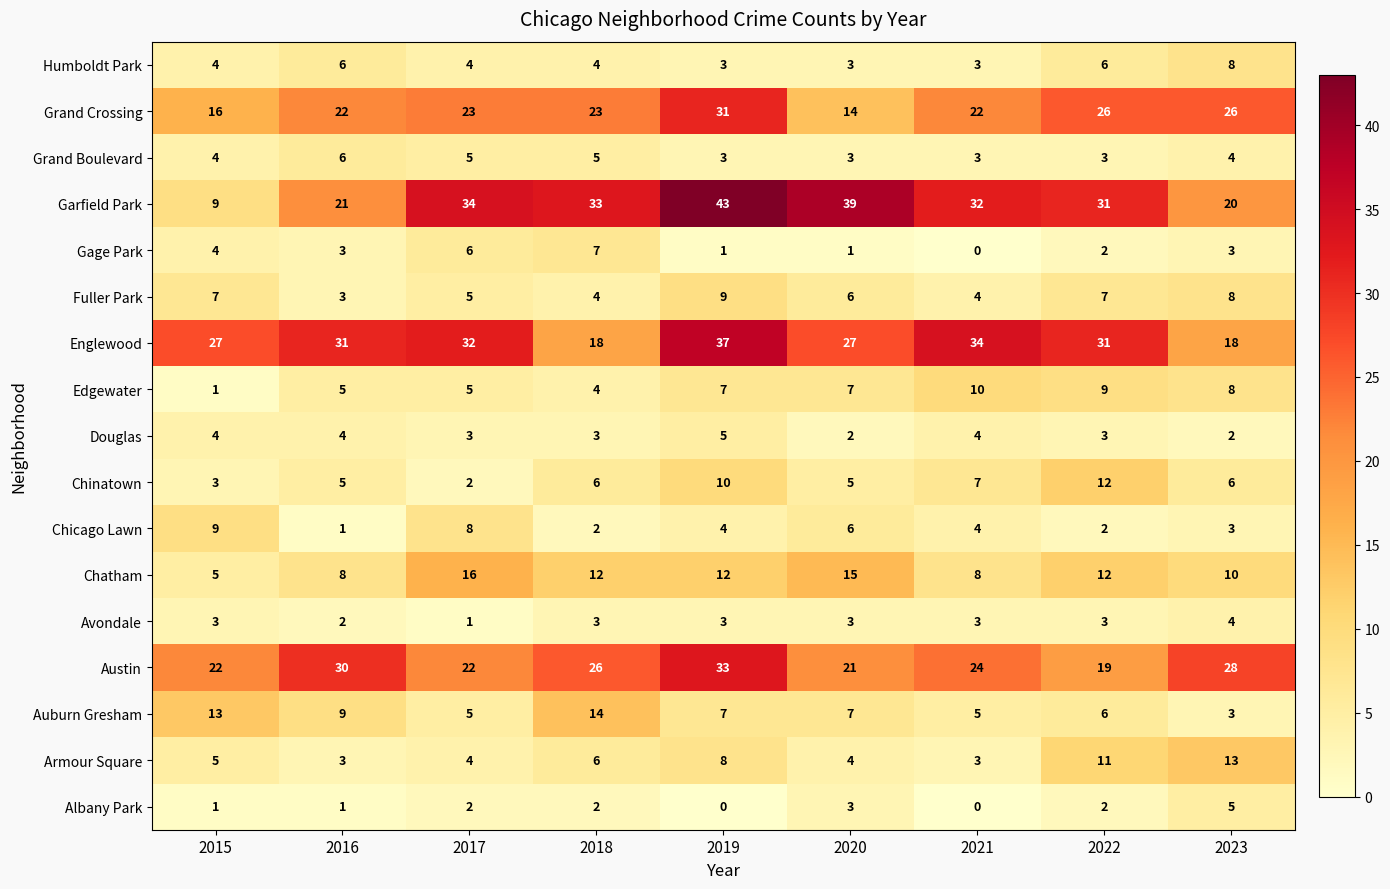

At which label does Fuller Park reach its minimum?

2016